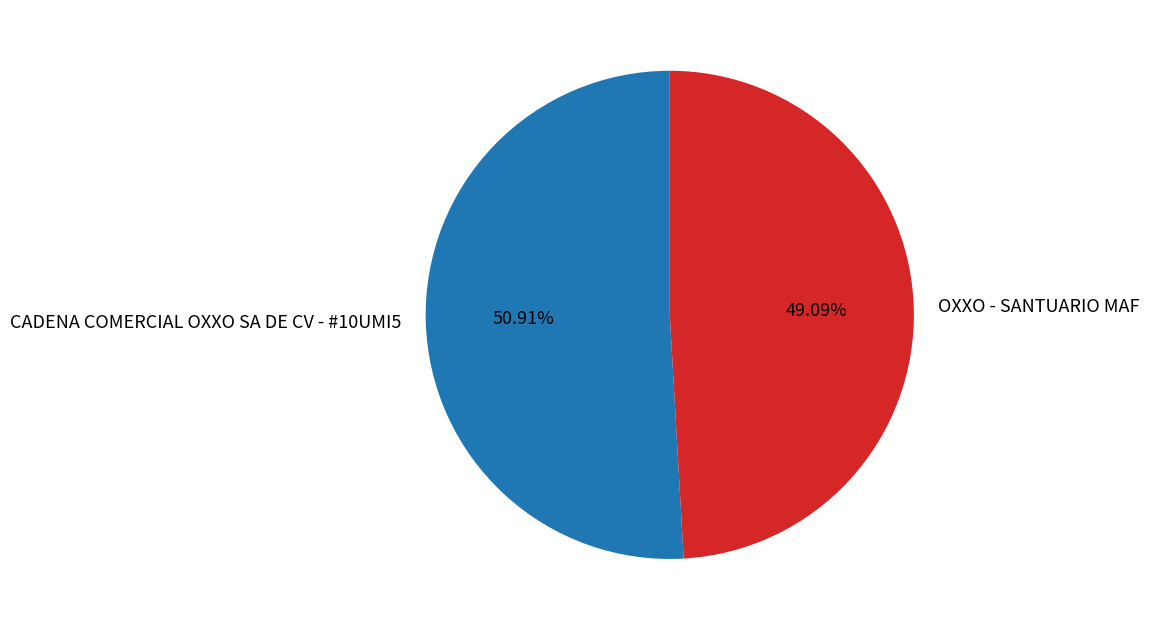

Between OXXO - SANTUARIO MAF and CADENA COMERCIAL OXXO SA DE CV - #10UMI5, which is larger?

CADENA COMERCIAL OXXO SA DE CV - #10UMI5